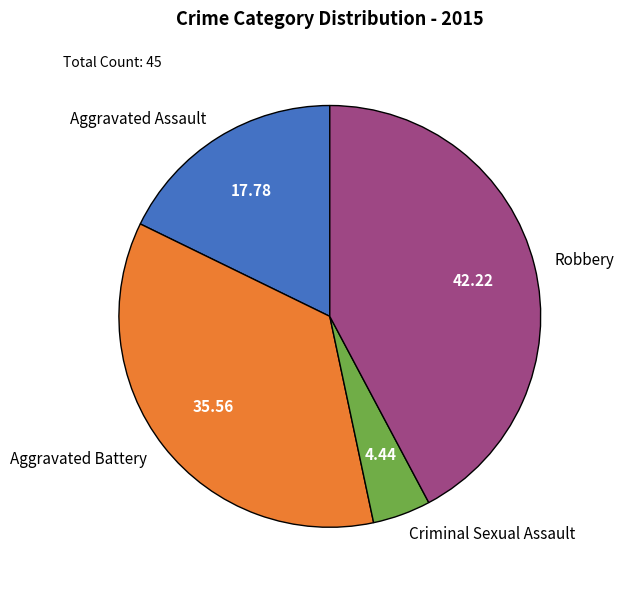

What is the ratio of the value at Aggravated Battery to the value at Criminal Sexual Assault?

8.0